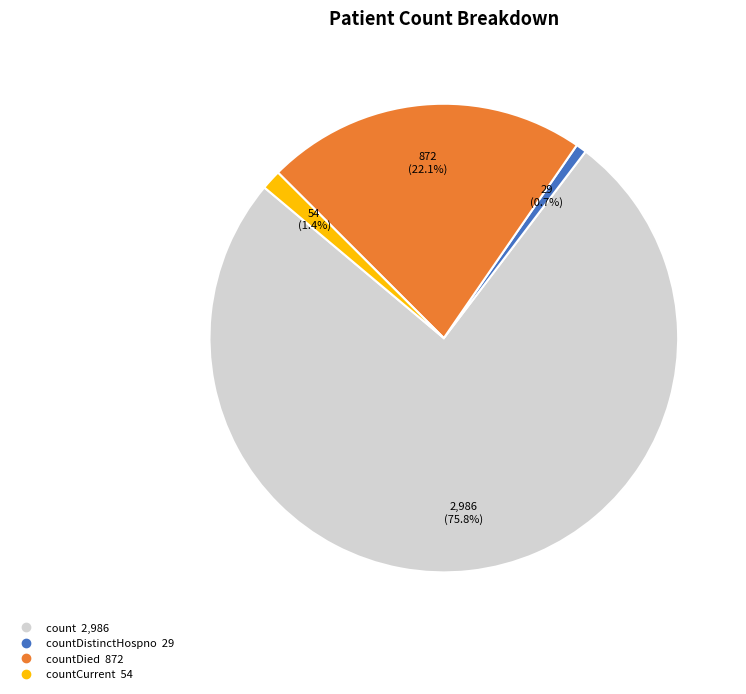

Is there any slice that represents more than half of the pie?

Yes